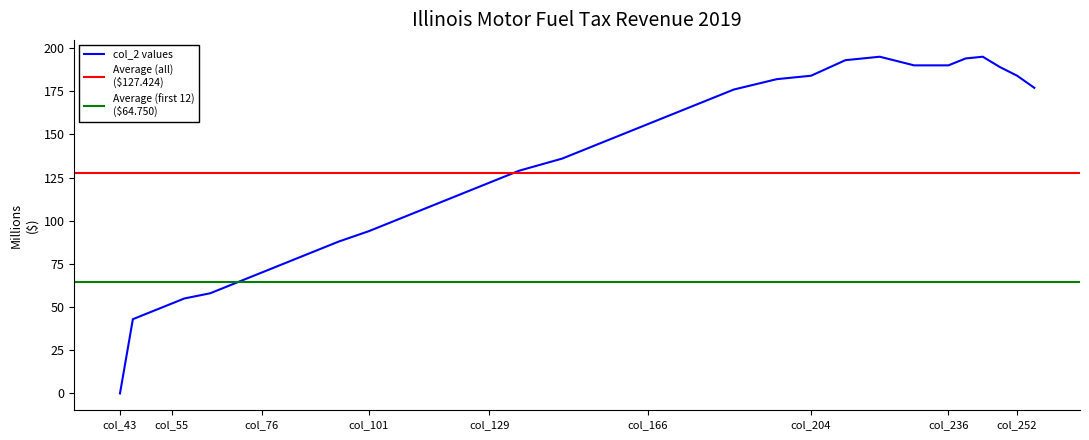

Reading right to left, transcribe all the data shown in this chart.

177	184	189	195	194	190	190	195	193	184	182	176	166	156	146	136	129	122	115	108	101	94	88	82	76	70	64	58	55	52	49	46	43	0